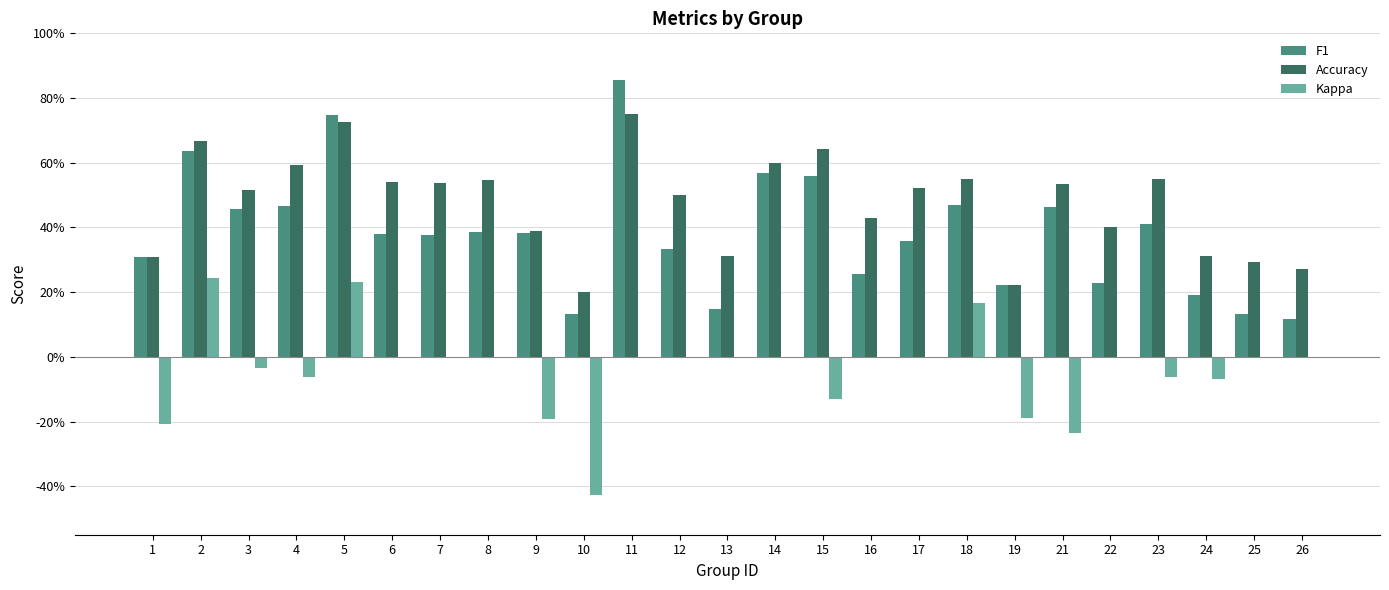

What is the total value across all series at 13?

0.5